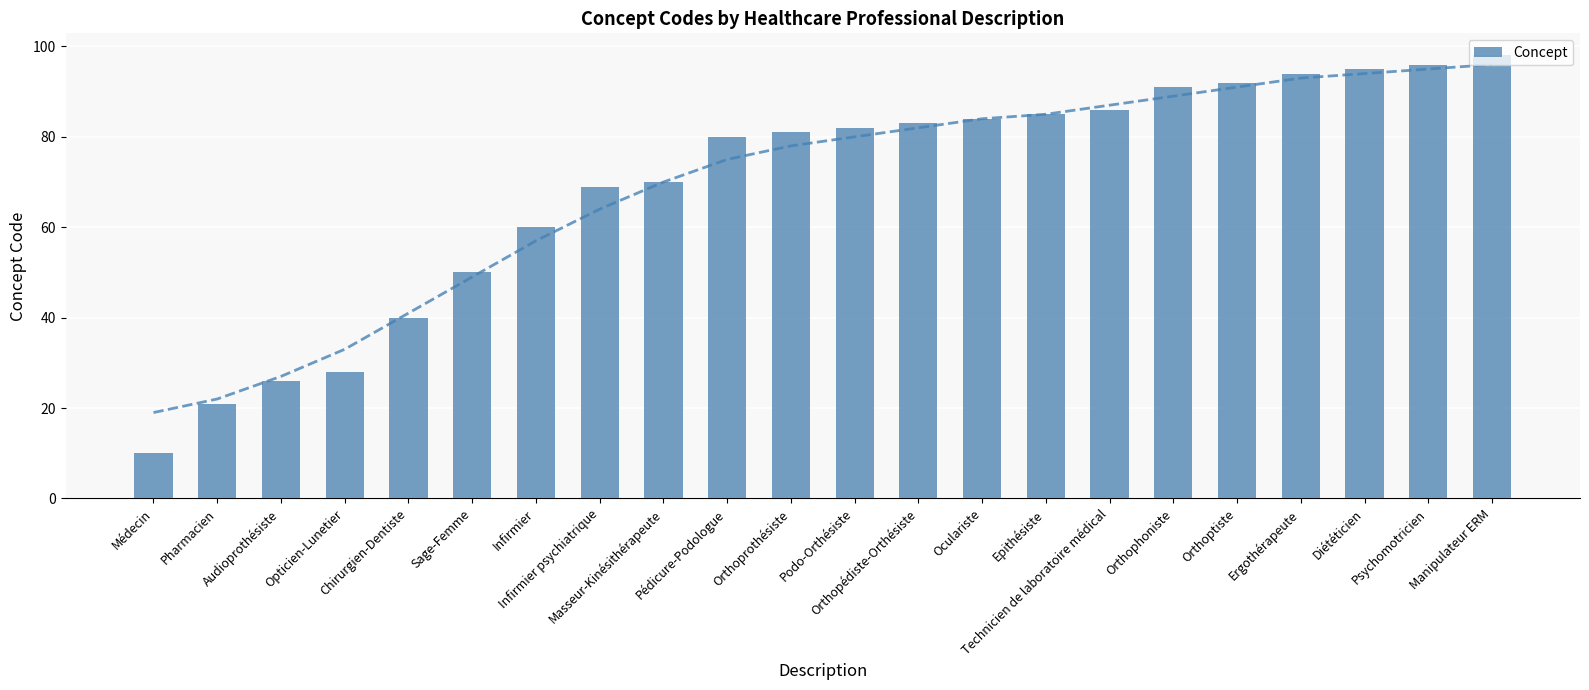

What is the label of the 5th bar from the left?

Chirurgien-Dentiste